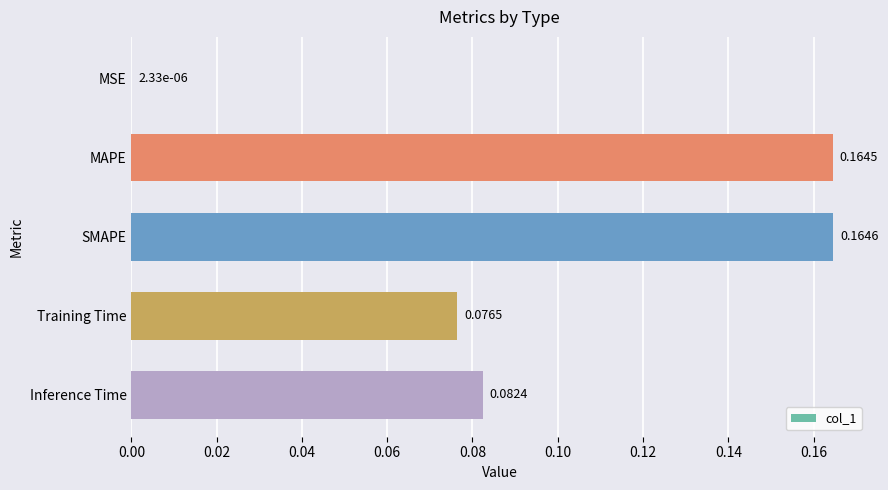

What is the sum of all values?

0.5